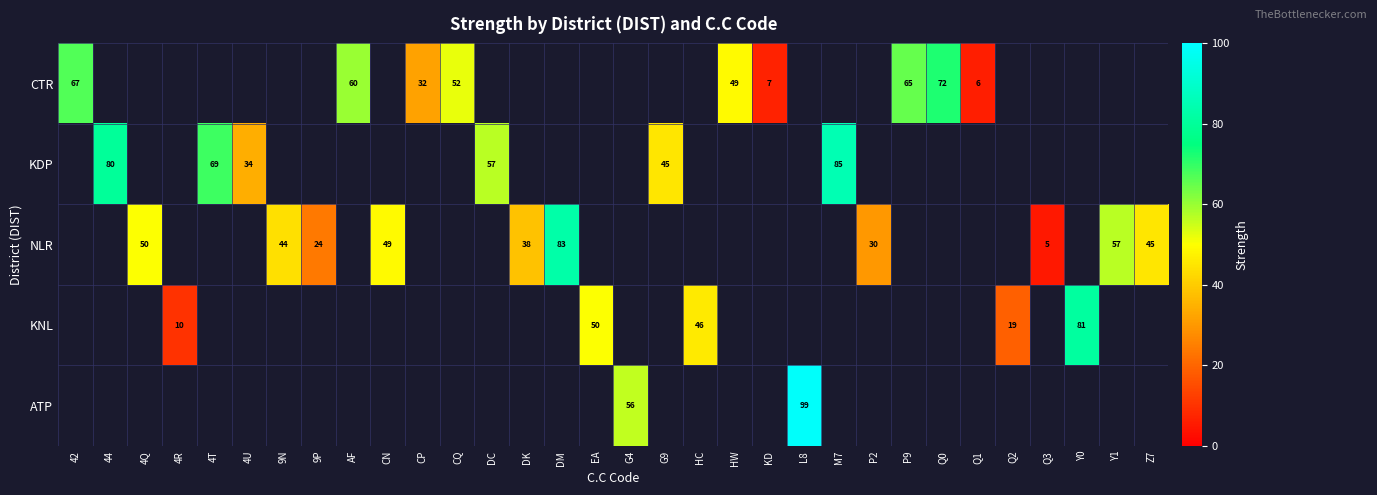

Is it true that NLR equals 50 at 4Q?

True